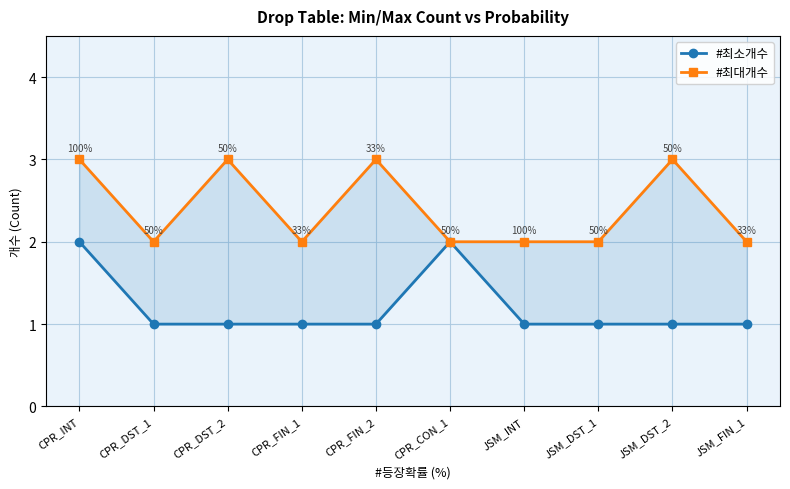

True or false: #최소개수 and #최대개수 cross at least once.

False